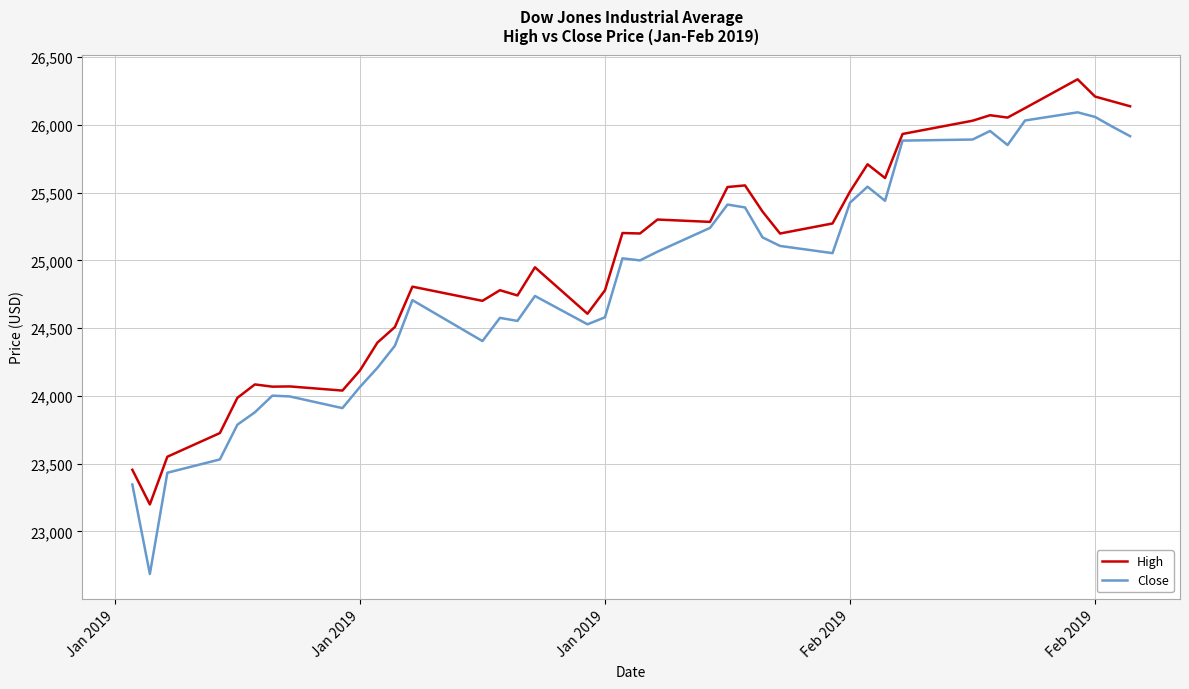

What is the smallest value displayed?

22686.2